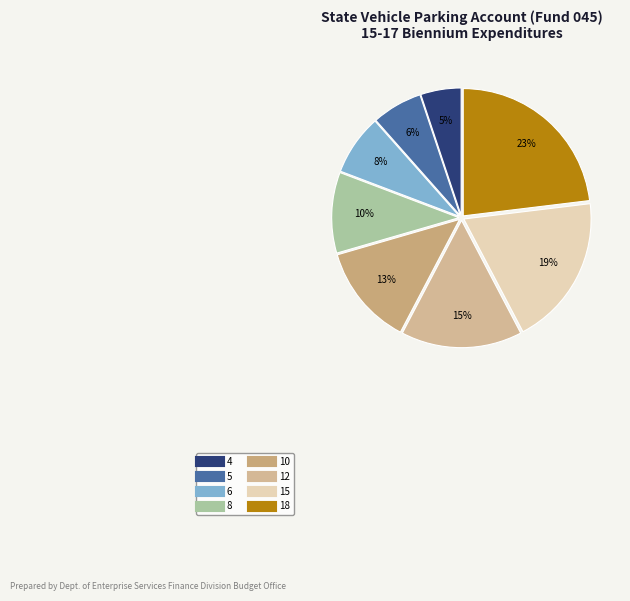

To the nearest percent, what percentage of the pie is 18?

23%